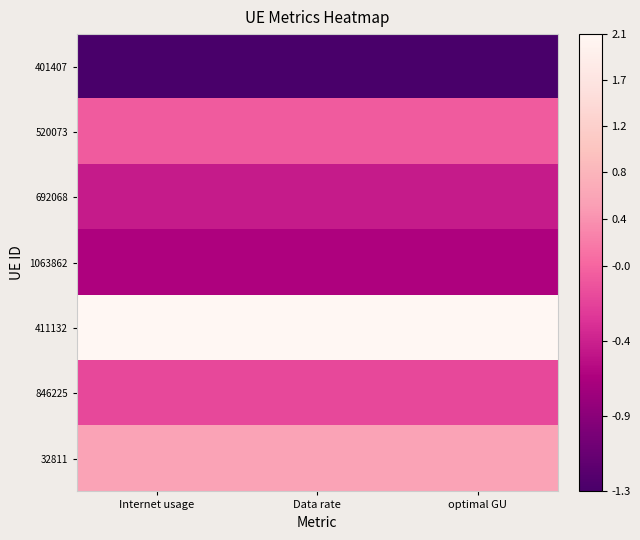

Reading left to right, transcribe all the data shown in this chart.

401407: Internet usage=-1.3	Data rate=-1.3	optimal GU=-1.3
520073: Internet usage=-0.1	Data rate=-0.1	optimal GU=-0.1
692068: Internet usage=-0.5	Data rate=-0.5	optimal GU=-0.5
1063862: Internet usage=-0.6	Data rate=-0.6	optimal GU=-0.6
411132: Internet usage=2.1	Data rate=2.1	optimal GU=2.1
846225: Internet usage=-0.2	Data rate=-0.2	optimal GU=-0.2
32811: Internet usage=0.6	Data rate=0.6	optimal GU=0.6